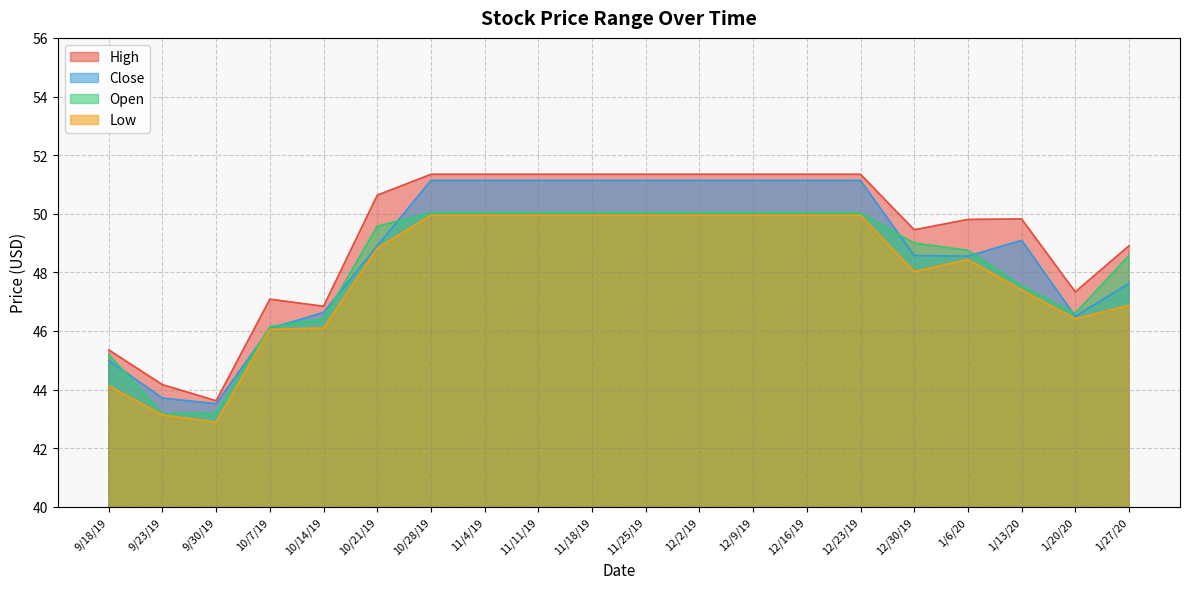

What is the difference between the highest and lowest values at 10/21/19?

1.8